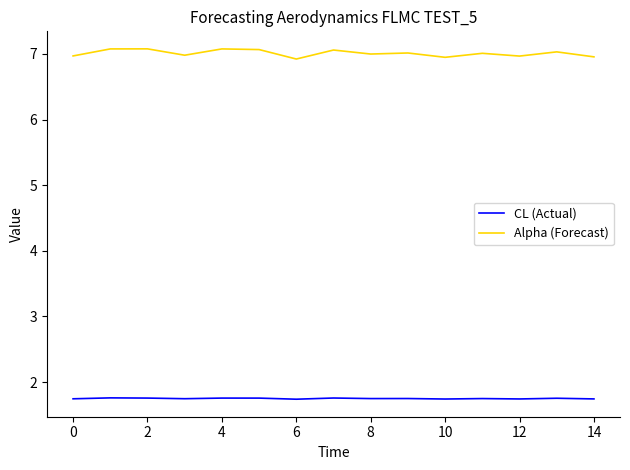

True or false: Alpha (Forecast) and CL (Actual) intersect in this chart.

False